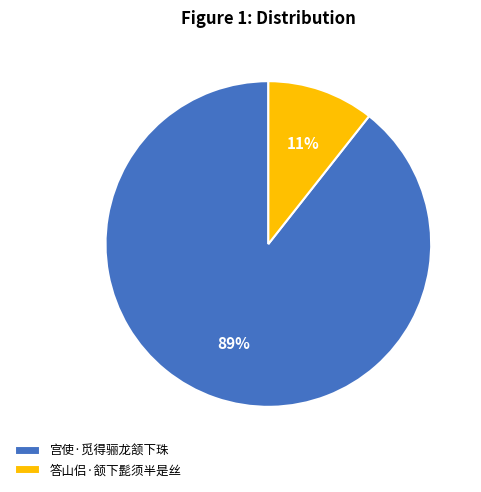

Which category accounts for the majority?

宫使·觅得骊龙颔下珠